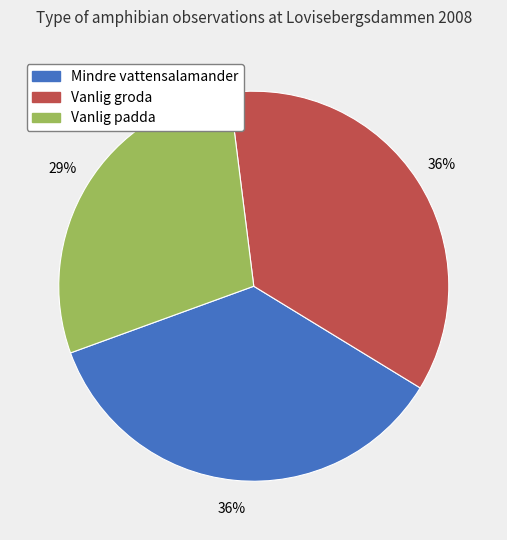

Is the sum of Mindre vattensalamander and Vanlig padda greater than half?

Yes